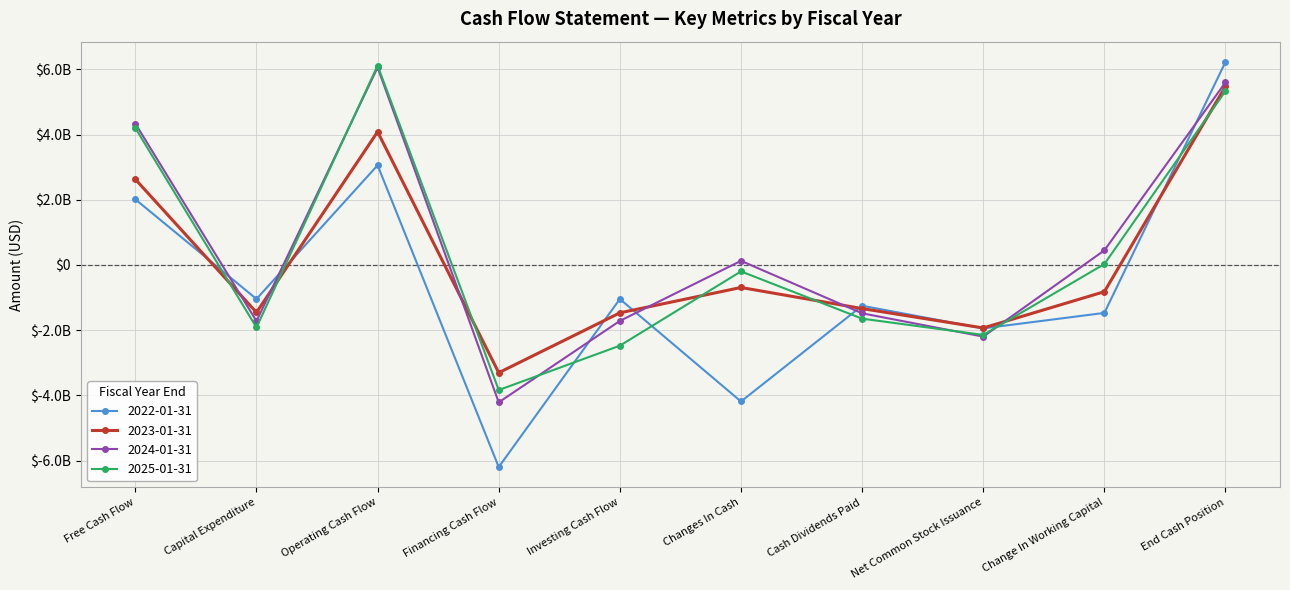

Which series ends up on top after the final intersection of 2023-01-31 and 2024-01-31?

2024-01-31